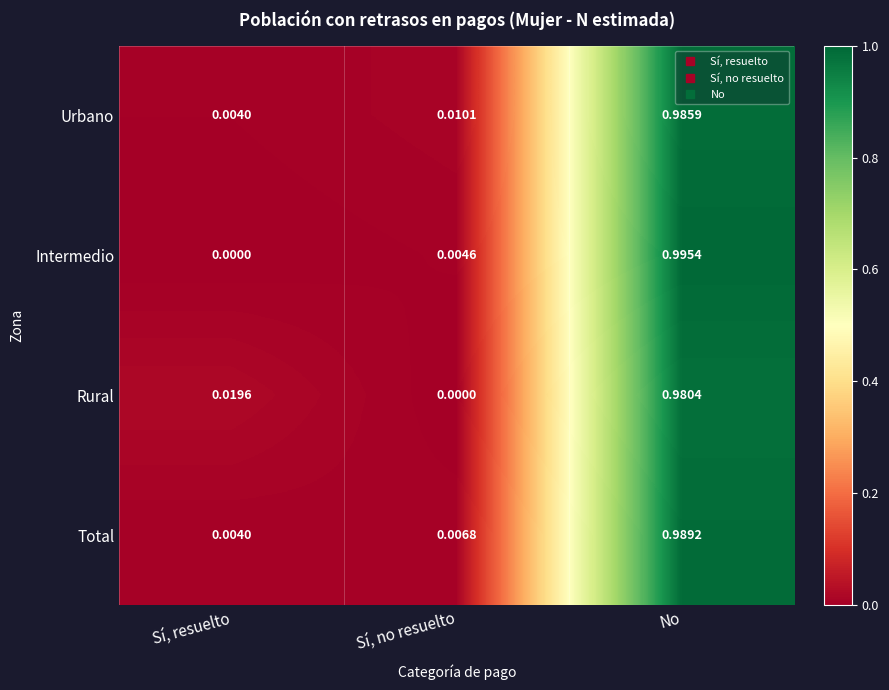

Rank the categories by Urbano value from highest to lowest.

No, Sí, no resuelto, Sí, resuelto